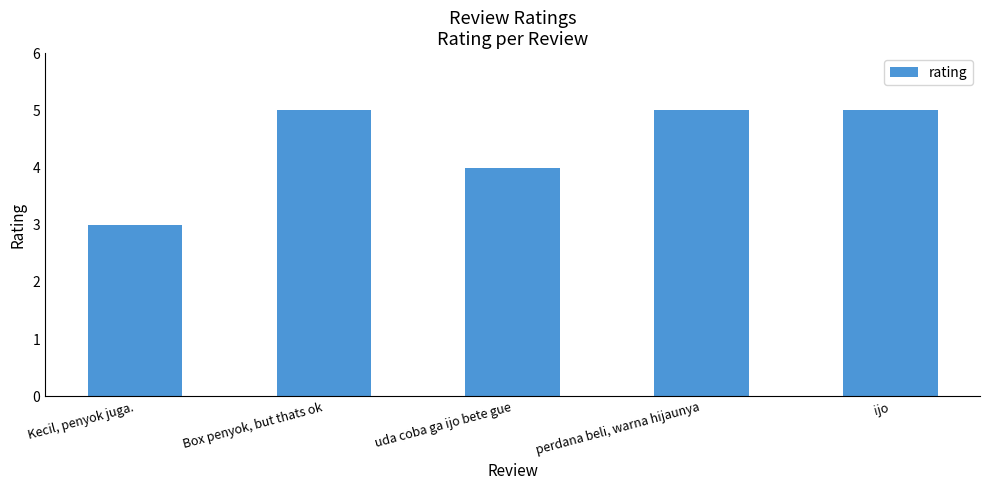

What is the change in value from uda coba ga ijo bete gue to perdana beli, warna hijaunya?

+1